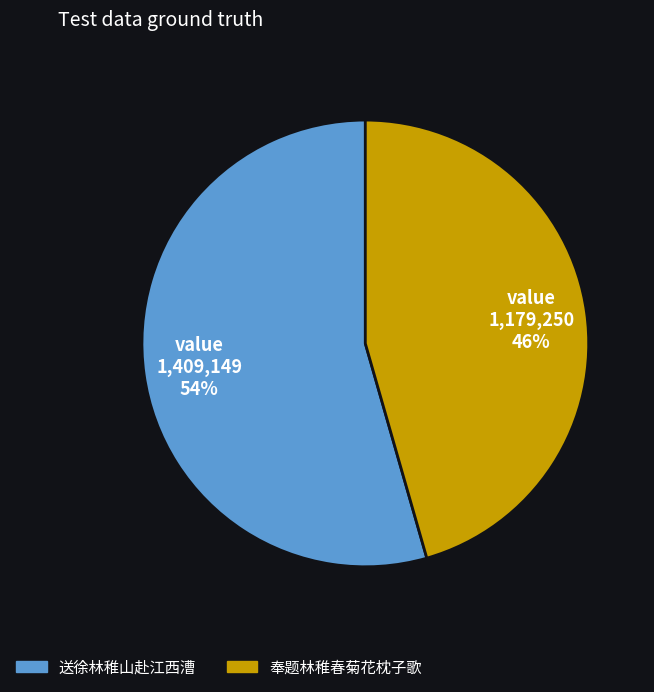

Which slice is the largest?

送徐林稚山赴江西漕